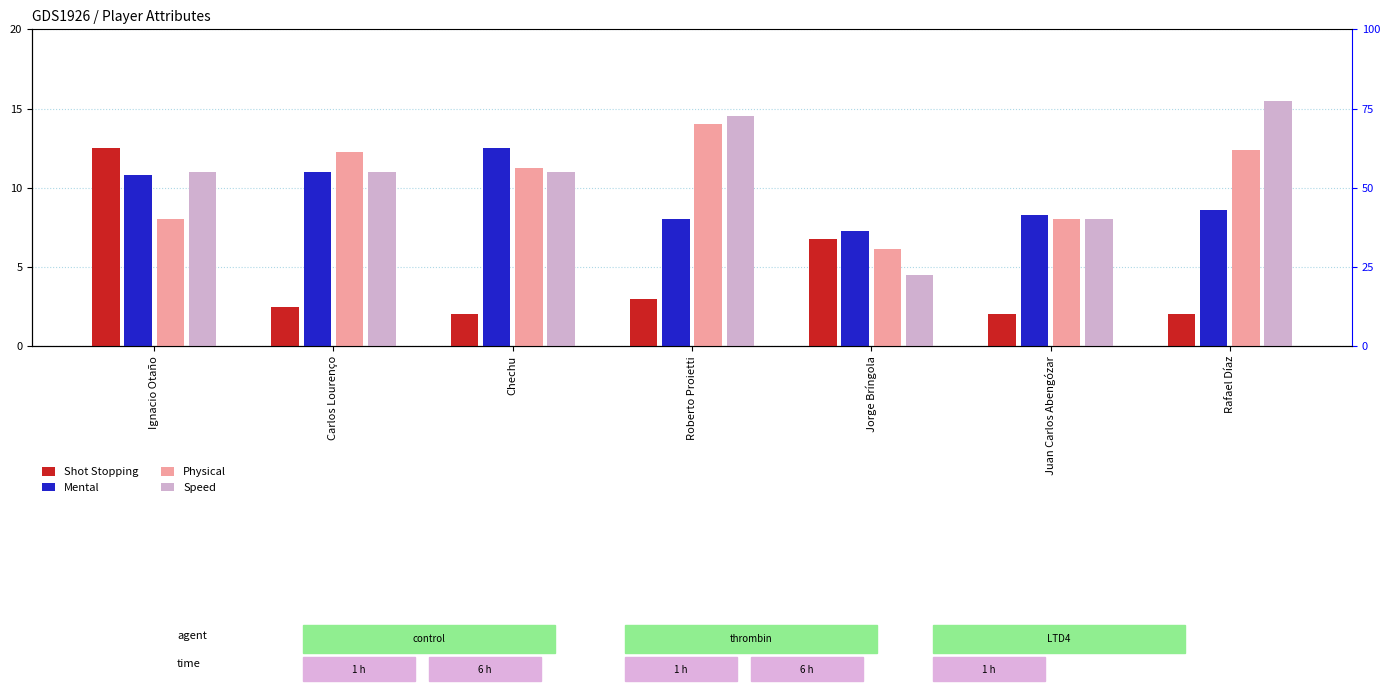

The Shot Stopping series shows 12.5 at Ignacio Otaño. True or false?

True